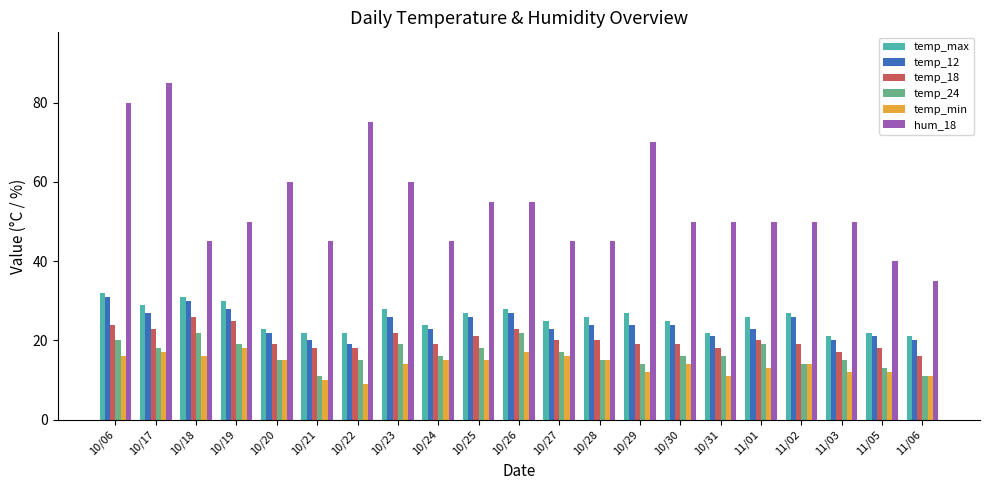

At how many categories does at least one series exceed 64?

4